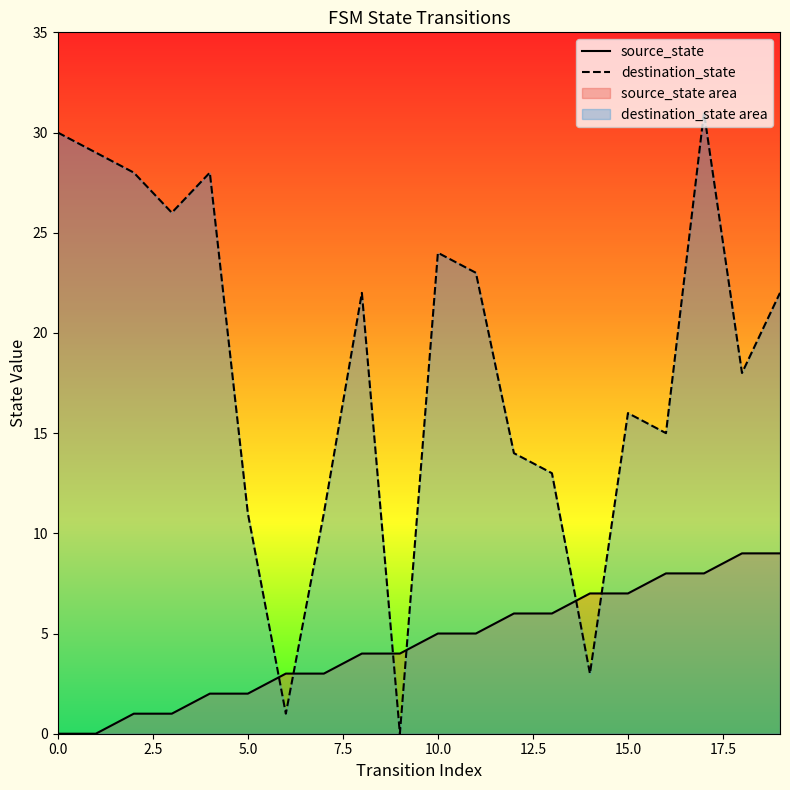

True or false: destination_state has more than 1 points higher than both neighbors.

True